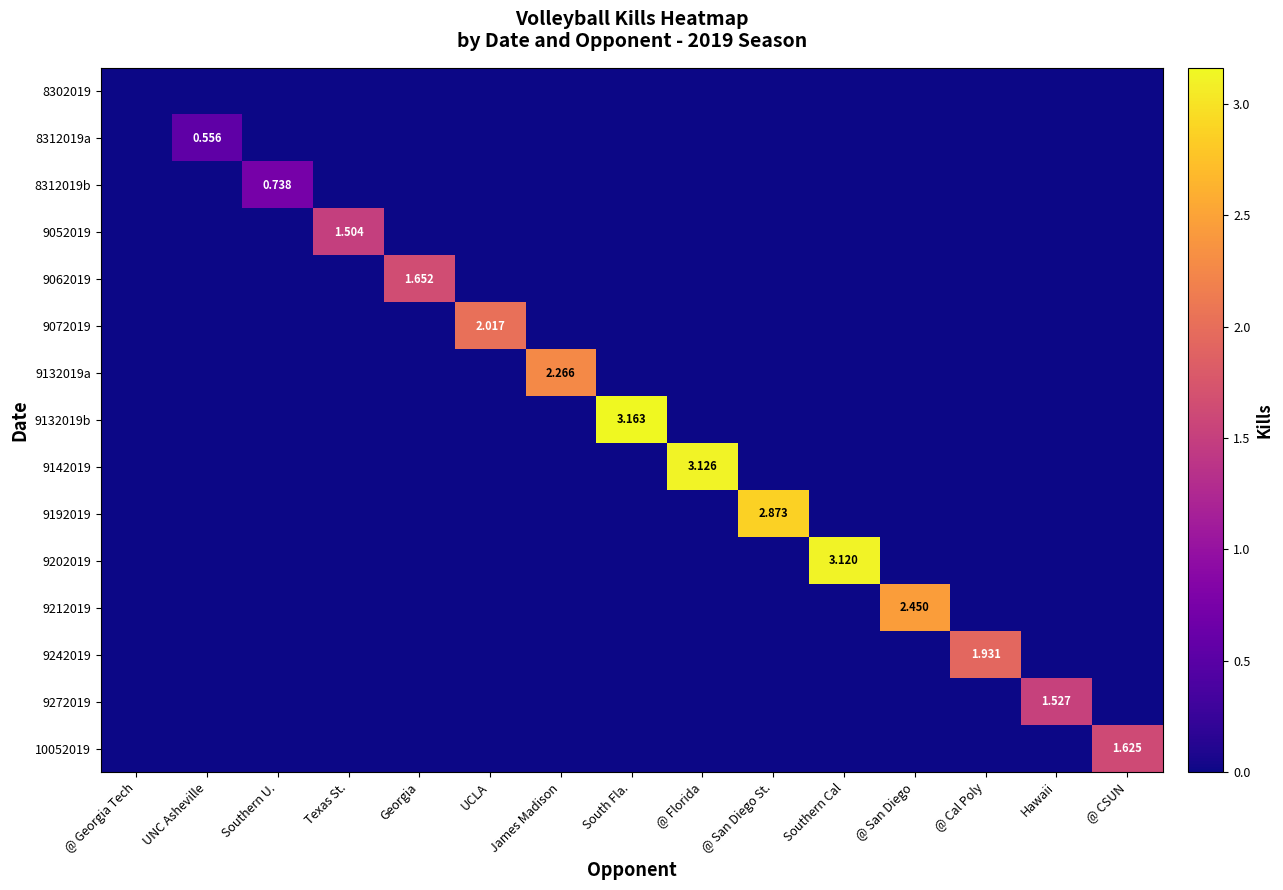

Which series has the largest total across all categories?

9132019b